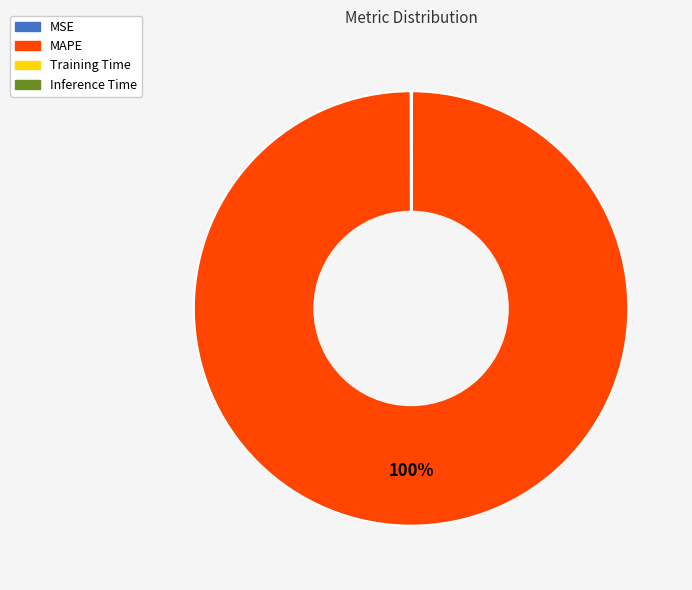

To the nearest percent, what portion does MAPE represent?

100%